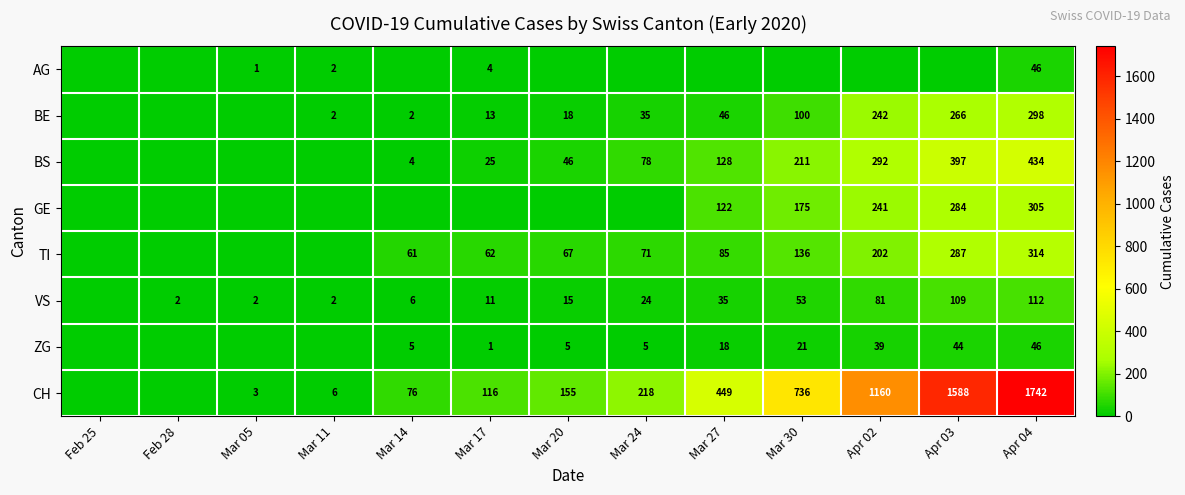

Is the value of BS at Mar 24 greater than the value of AG at Apr 04?

Yes